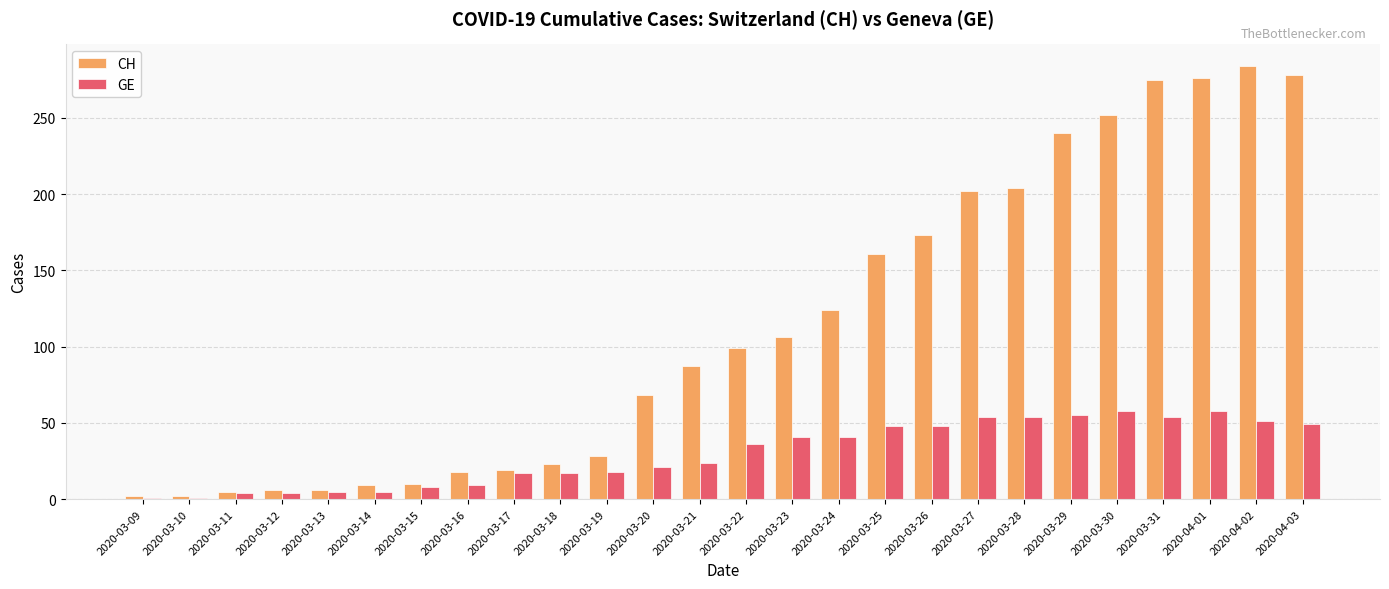

What position from the left is 2020-03-14?

6